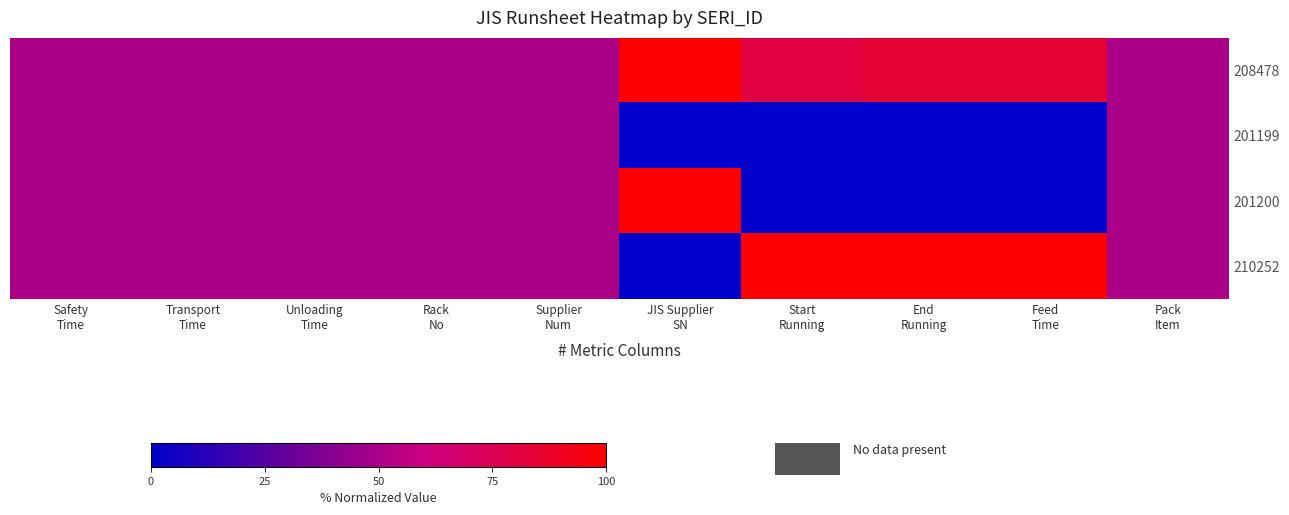

At End Running, list the series in order from smallest to largest.

201199, 201200, 208478, 210252